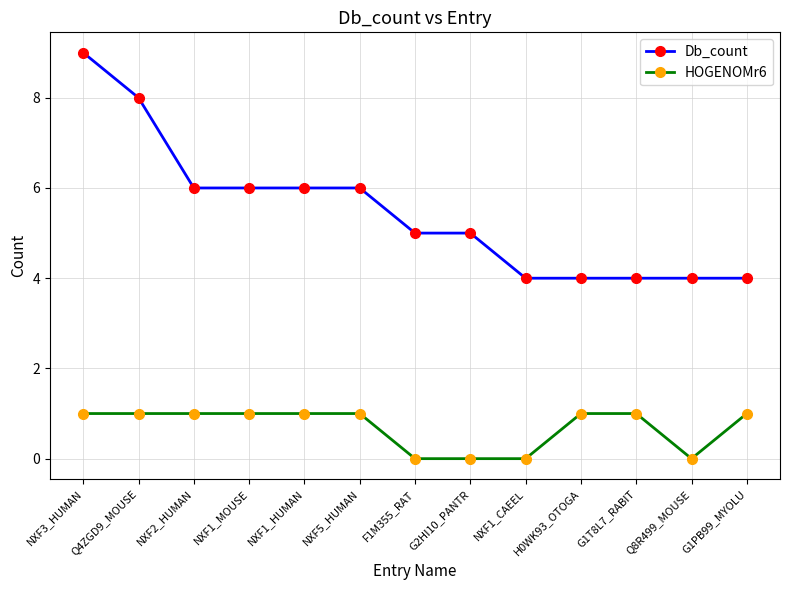

Is the value of HOGENOMr6 at F1M355_RAT greater than the value of Db_count at NXF1_CAEEL?

No